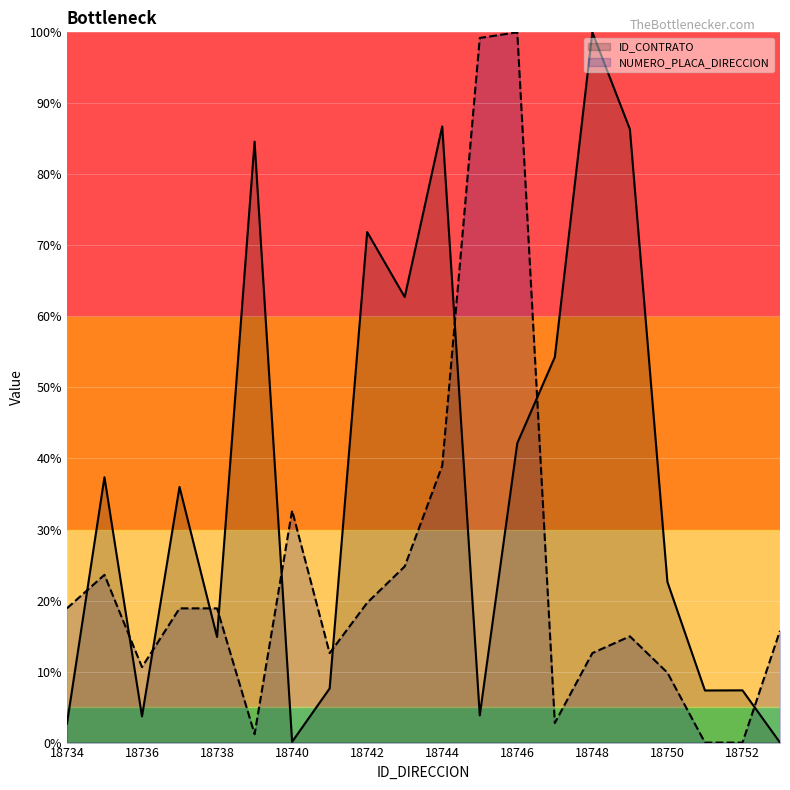

What is the sum of the NUMERO_PLACA_DIRECCION values at 18738 and 18744?

57.9